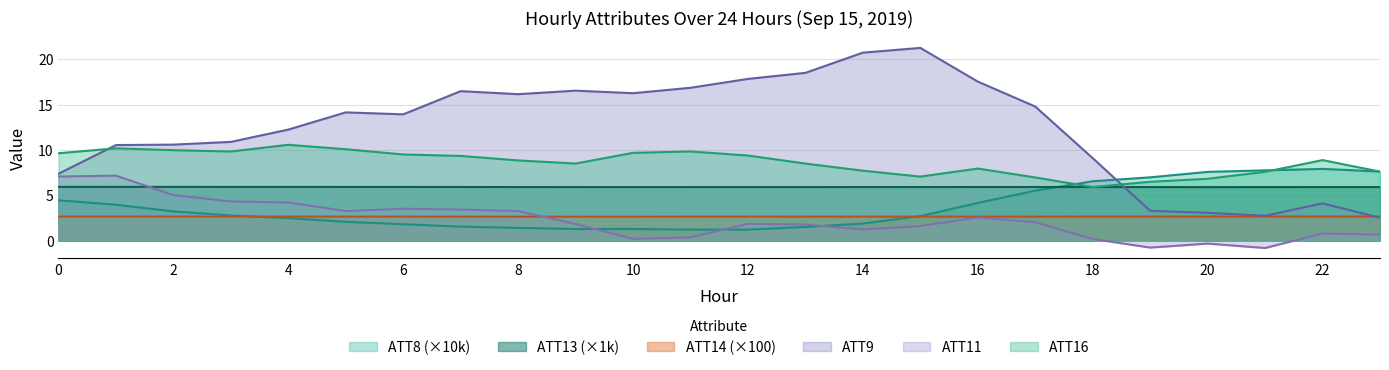

Which series has the largest total across all categories?

ATT9